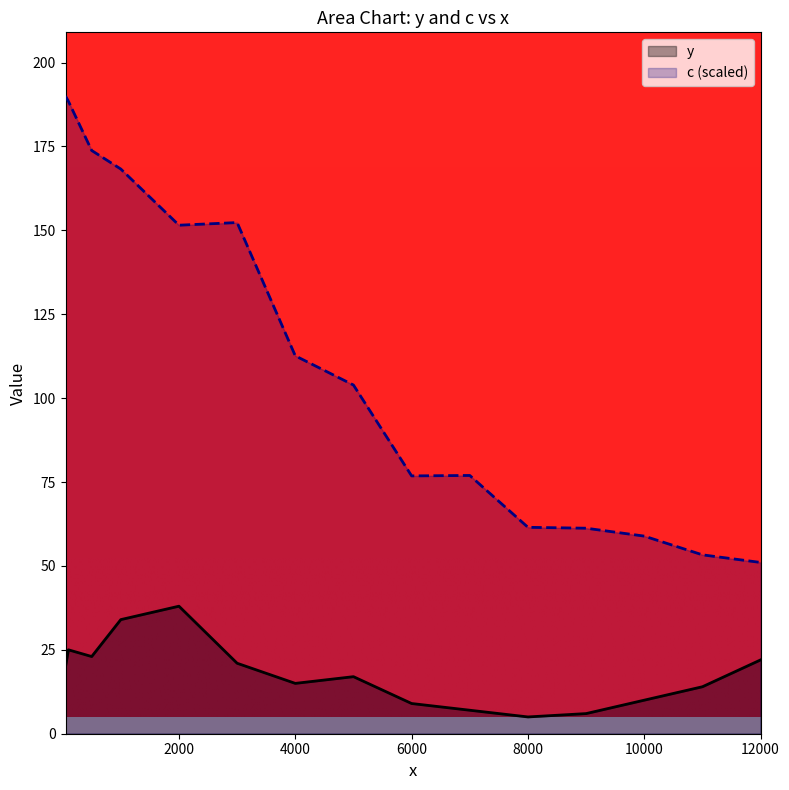

Where is the first local maximum for y?

100